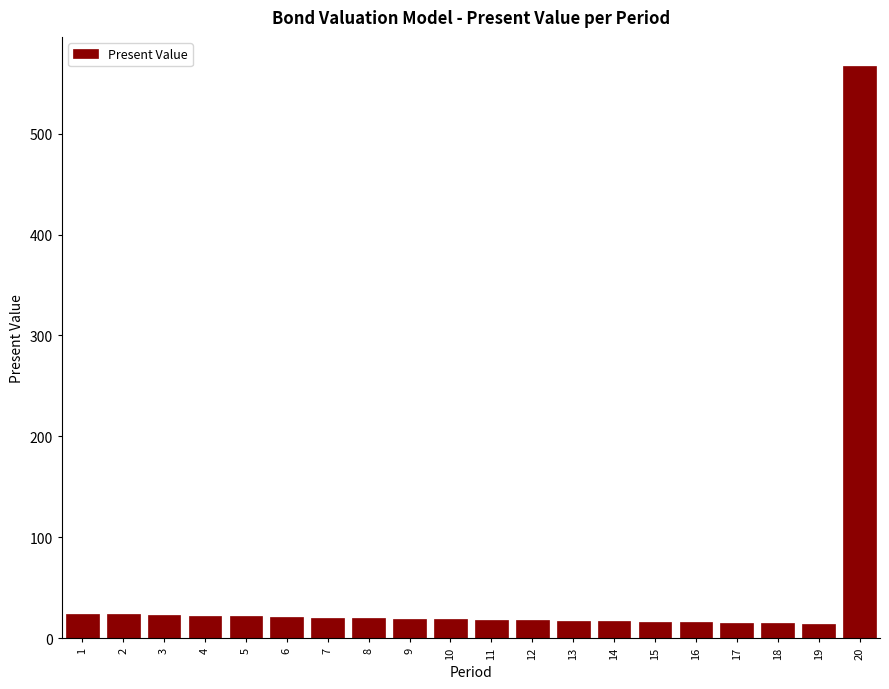

Is it true that the value at 13 is 17.0?

True